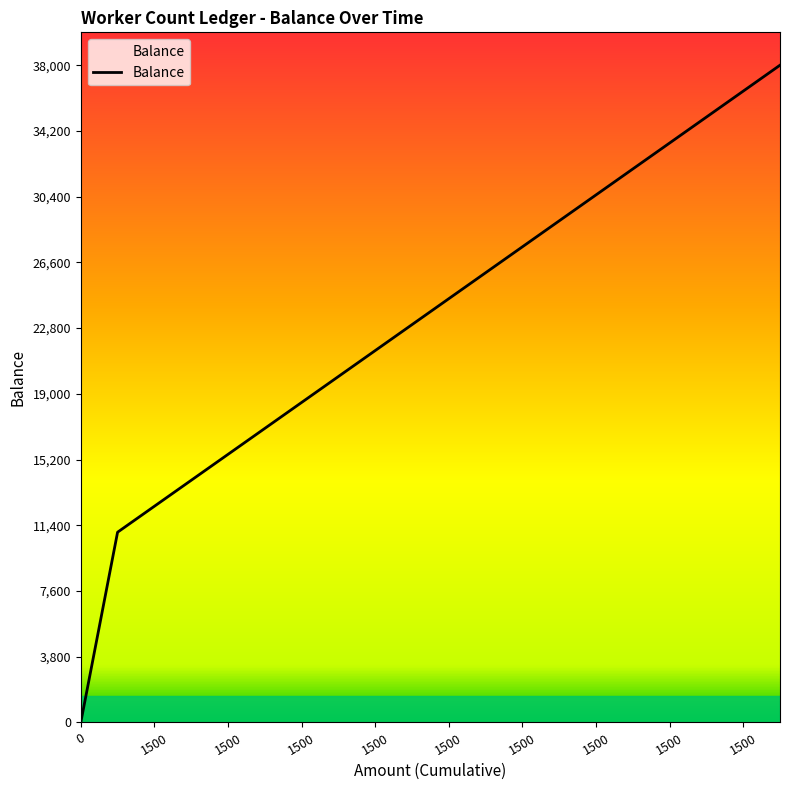

How many values are below 24500?

10